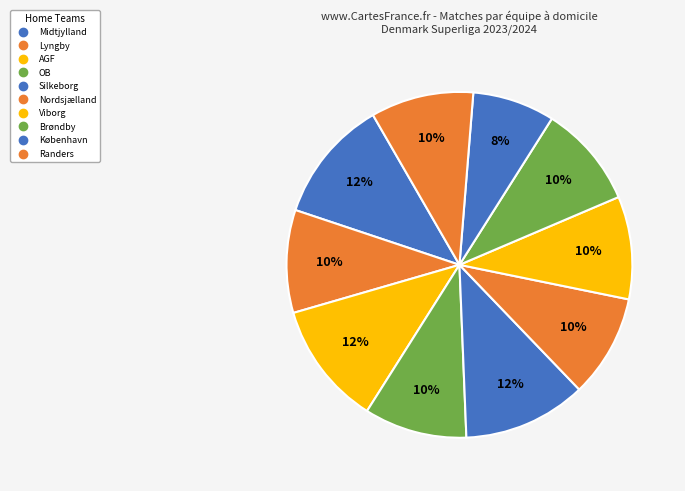

Approximately how many times larger is the value at Midtjylland compared to Nordsjælland?

1.2